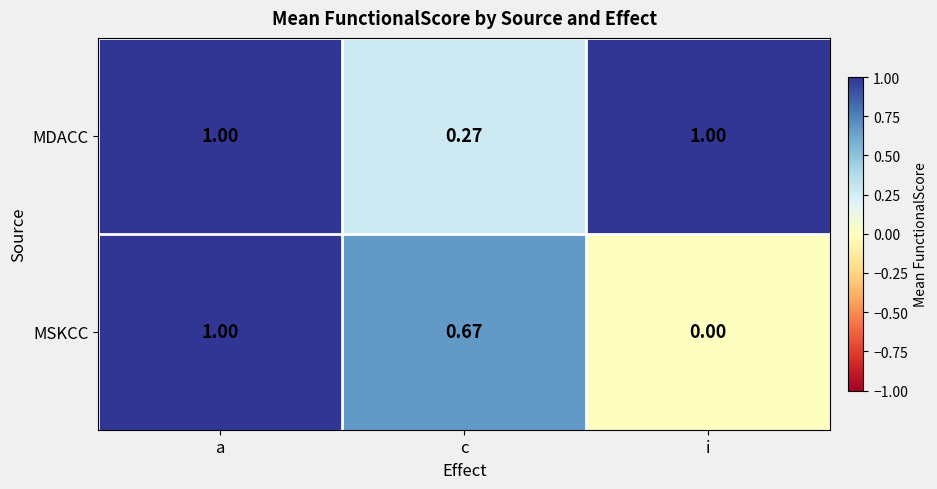

What is the maximum value shown in the chart?

1.0